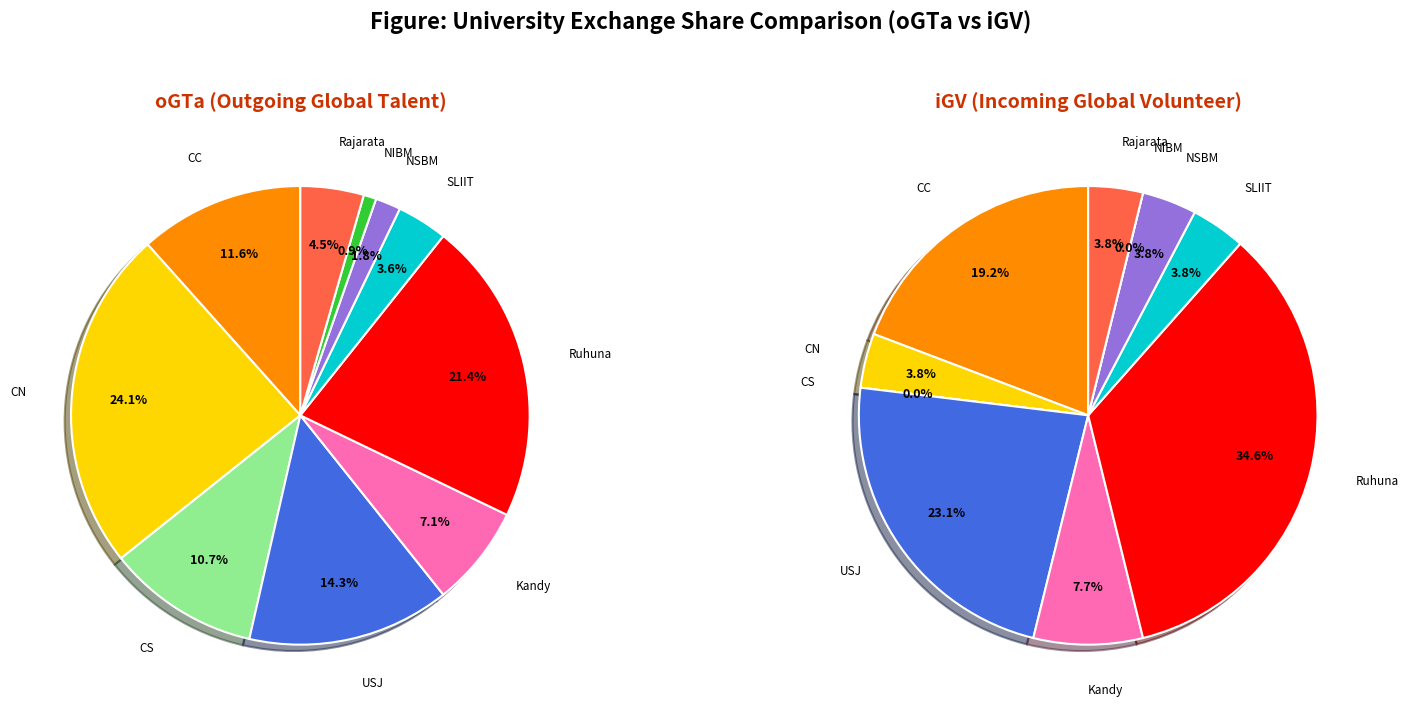

How many slices are in this pie chart?

10